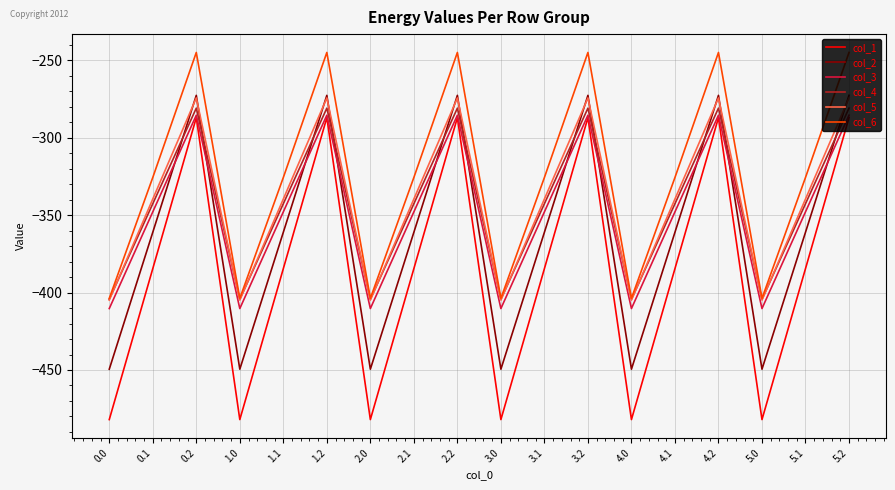

What is the maximum value shown in the chart?

-245.0